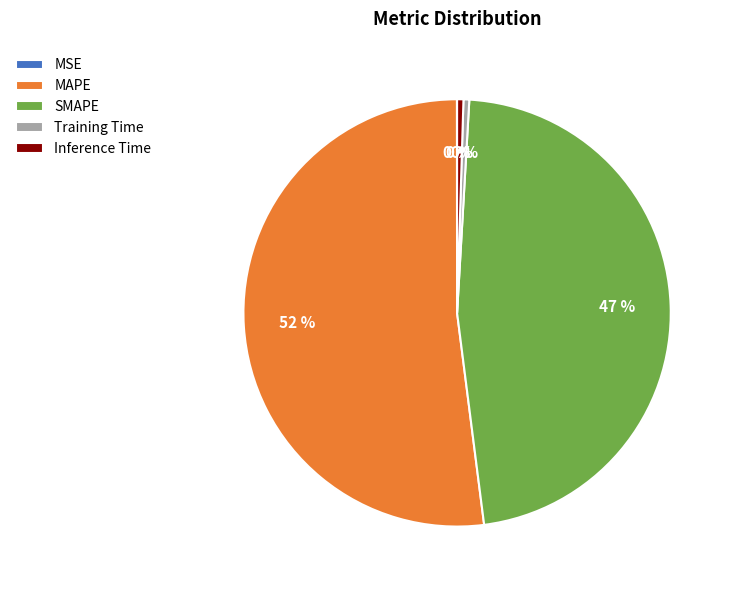

To the nearest percent, what is the average slice percentage?

20%